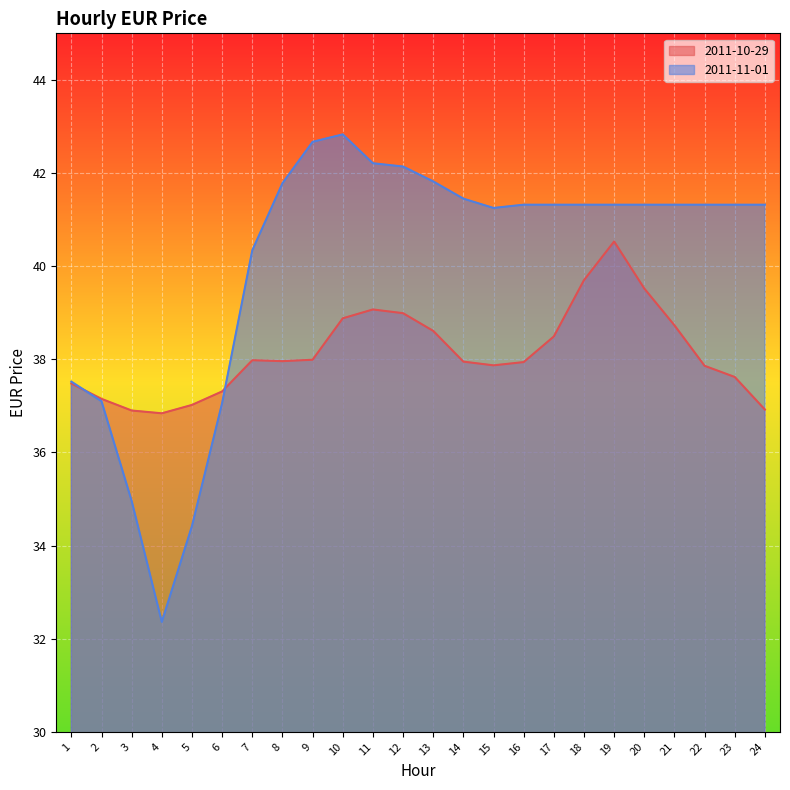

How many lines are shown in the chart?

2